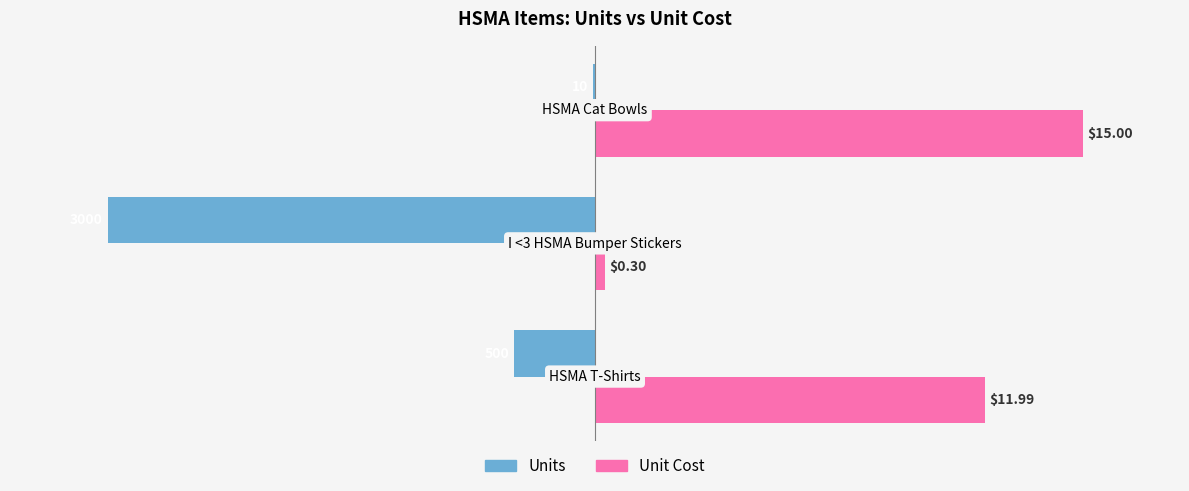

Which series has the widest spread of values?

Units